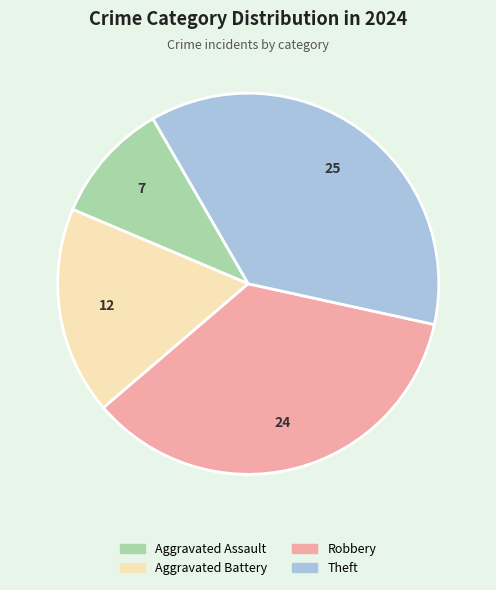

How many slices are in this pie chart?

4